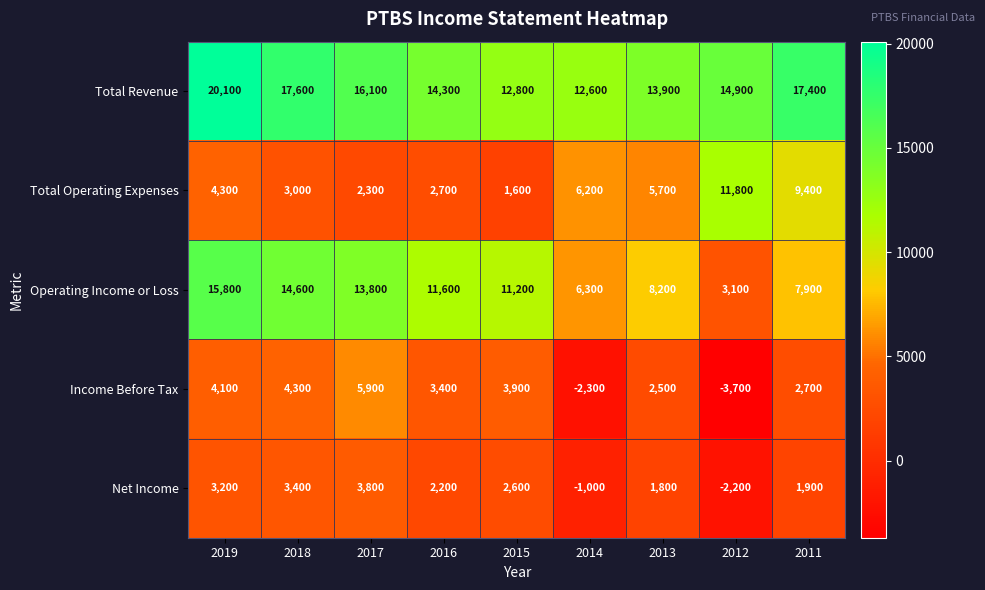

At which category does the chart reach its peak across all series?

2019